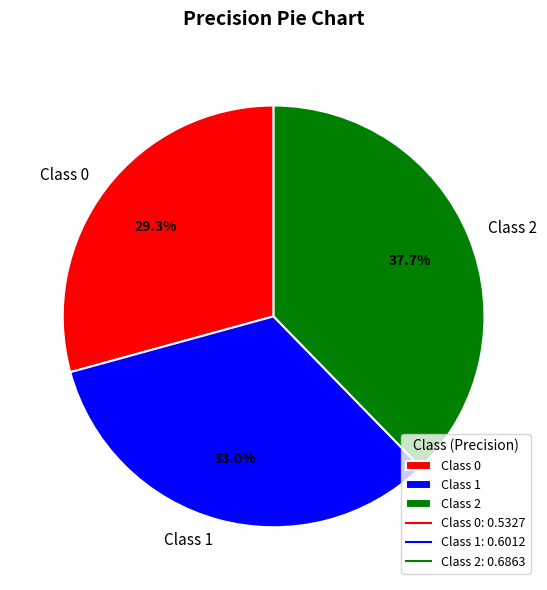

How many slices are in this pie chart?

3